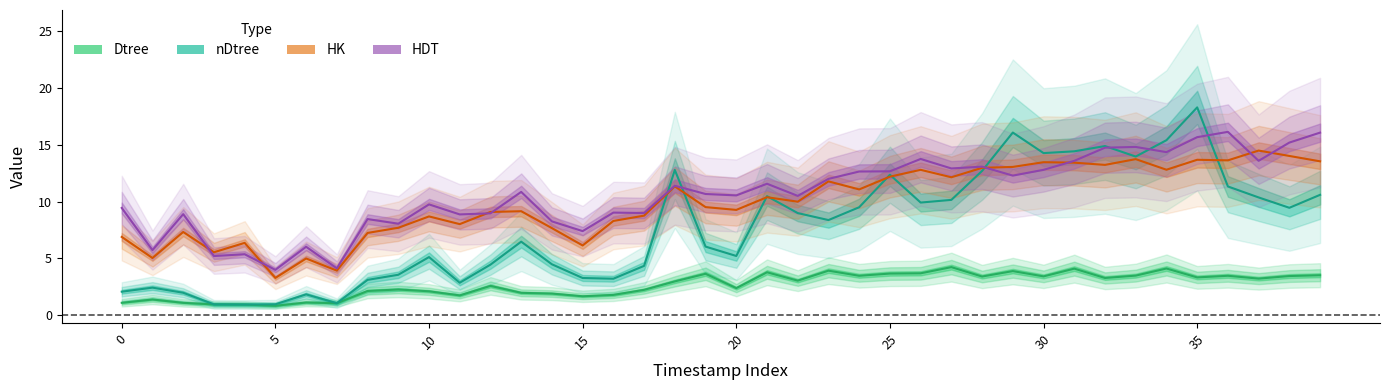

What is the total value across all series at 33?

46.0